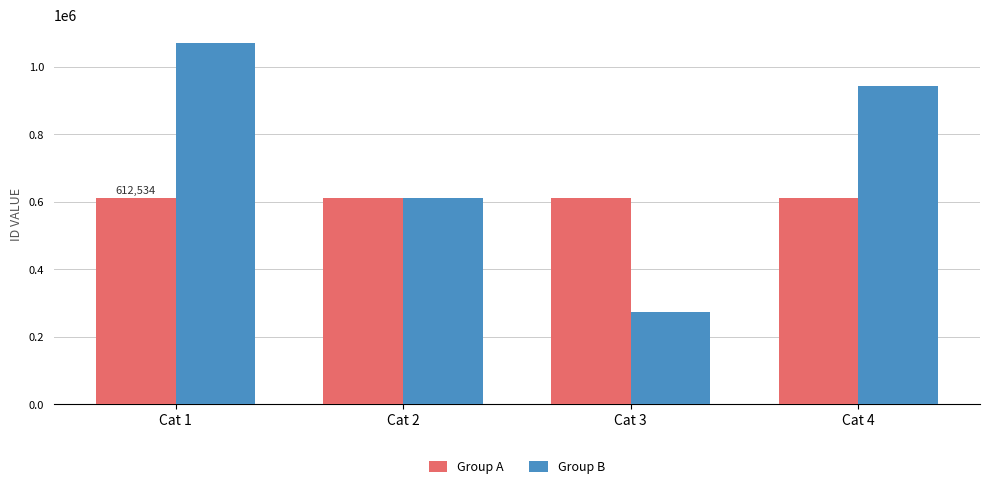

What value does the Group B series have at Cat 2?

612532